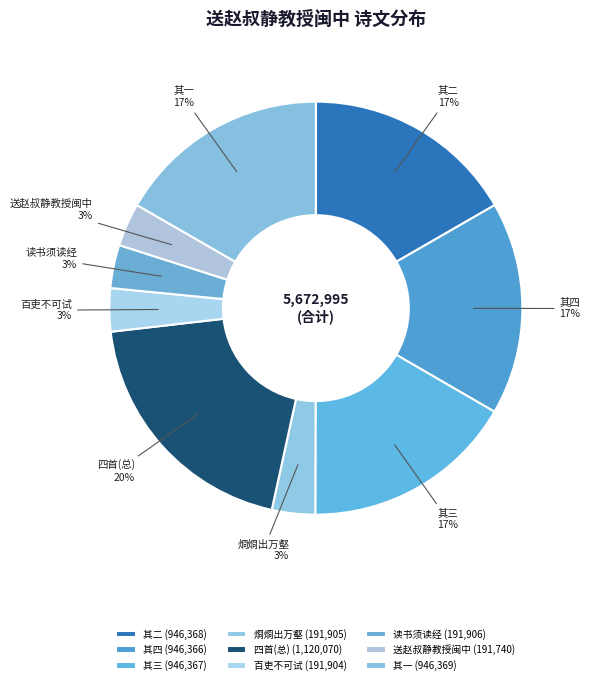

To the nearest percent, what is the average slice percentage?

11%